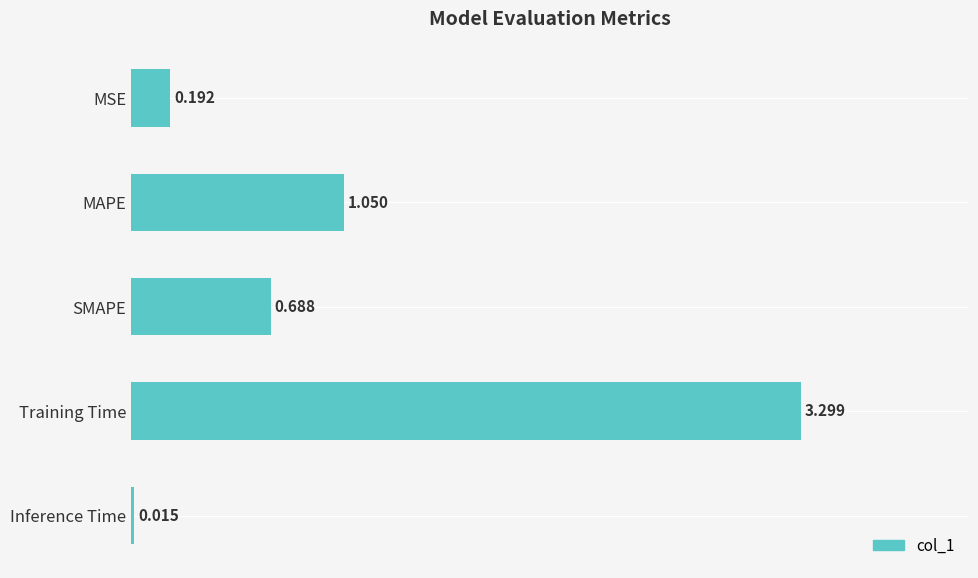

List the labels in order of value, smallest first.

Inference Time, MSE, SMAPE, MAPE, Training Time